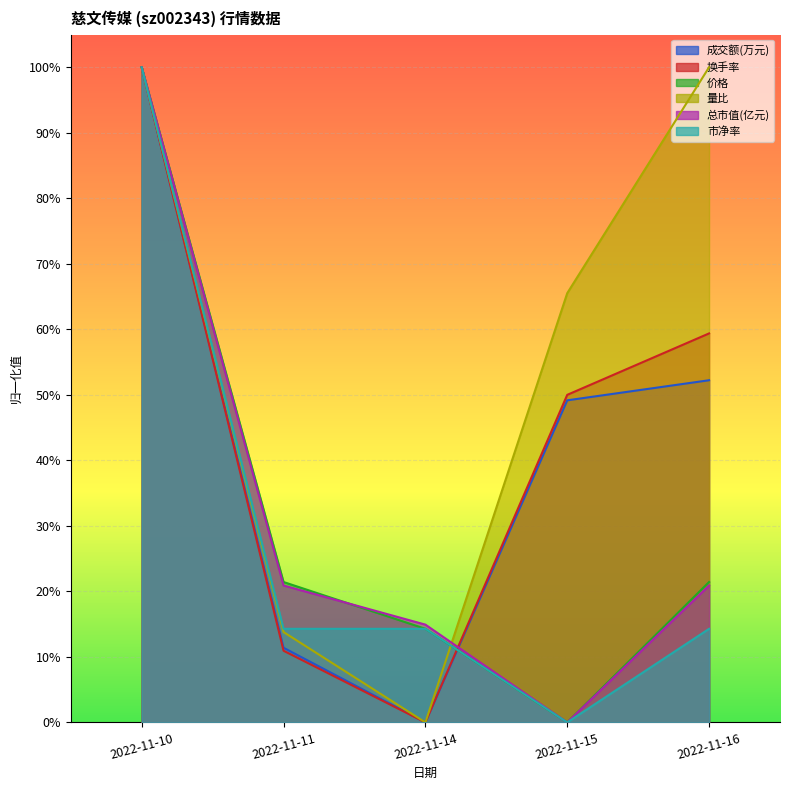

At 2022-11-14, list the series in order from largest to smallest.

总市值(亿元), 价格, 市净率, 成交额(万元), 换手率, 量比